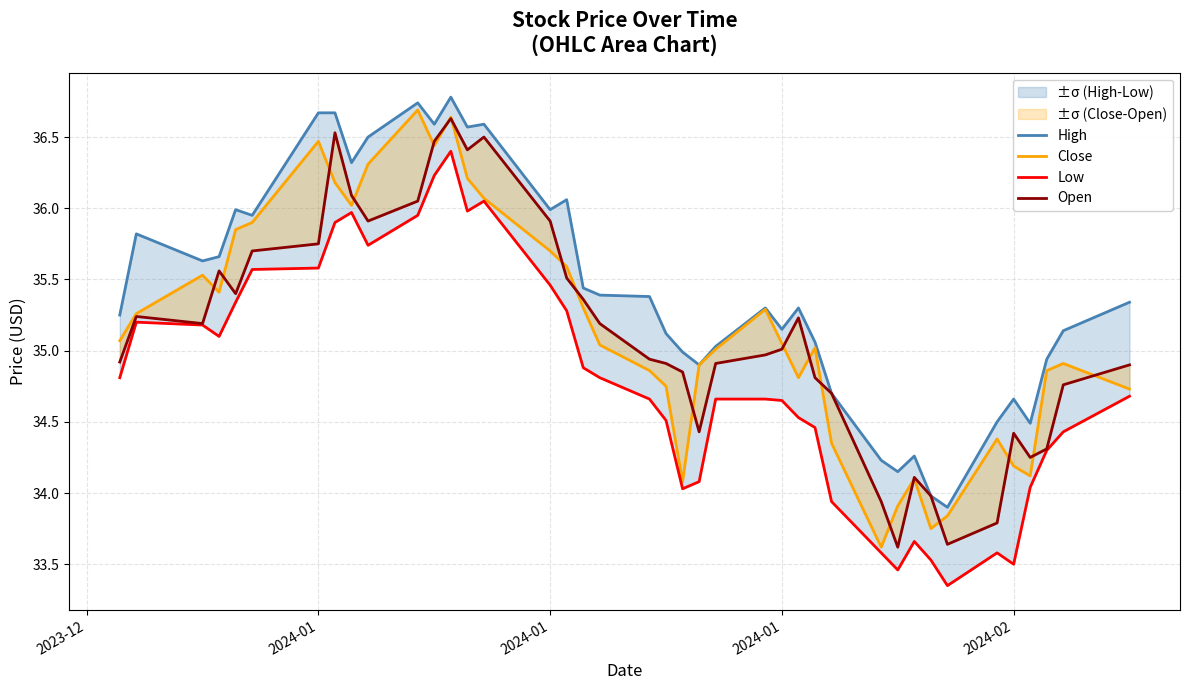

How many values in the Open series exceed 35?

20